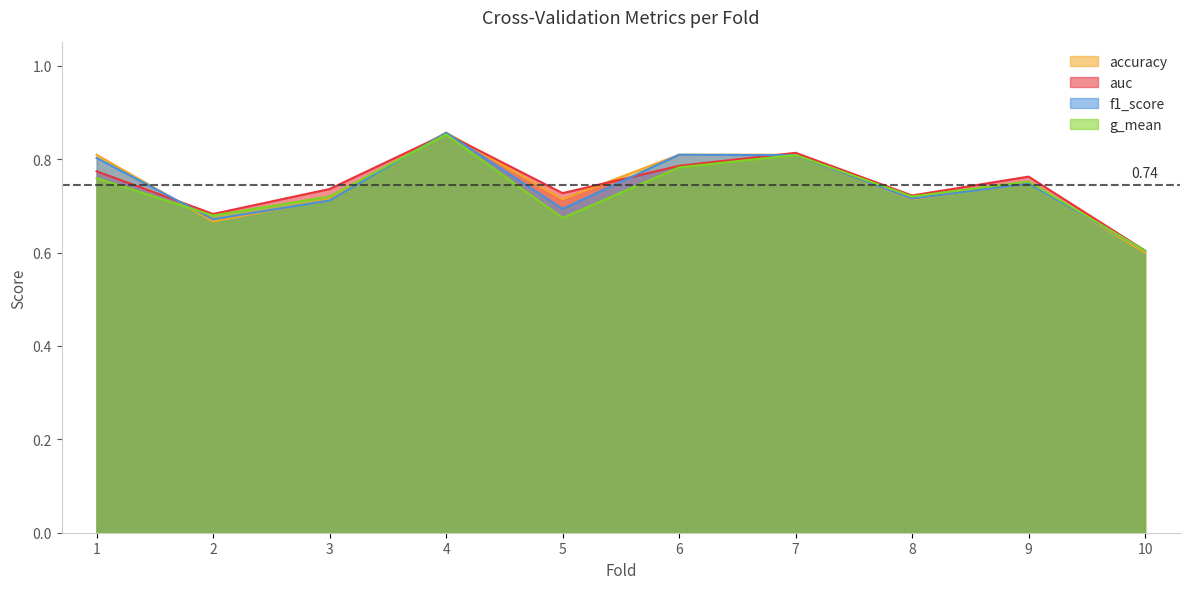

What value does the f1_score series have at 7?

0.8